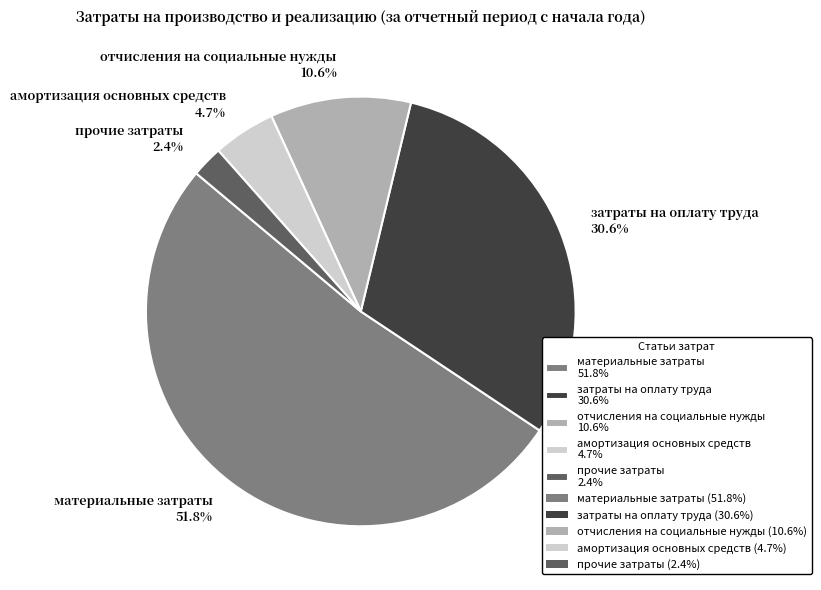

To the nearest percent, what portion does отчисления на социальные нужды represent?

11%